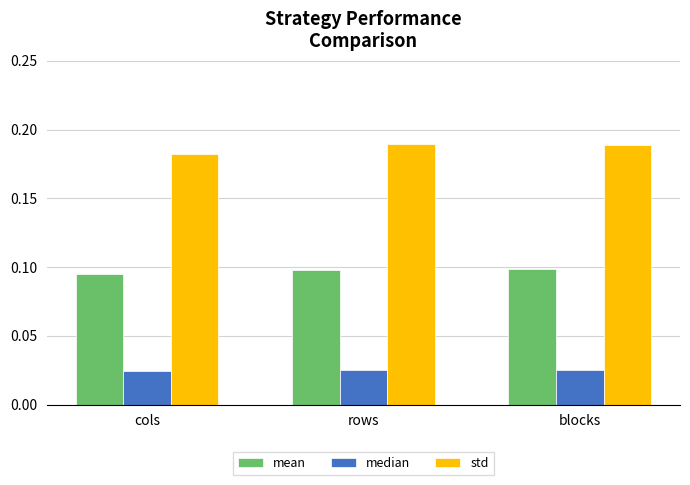

Count the std values in the range 0 to 1.

3